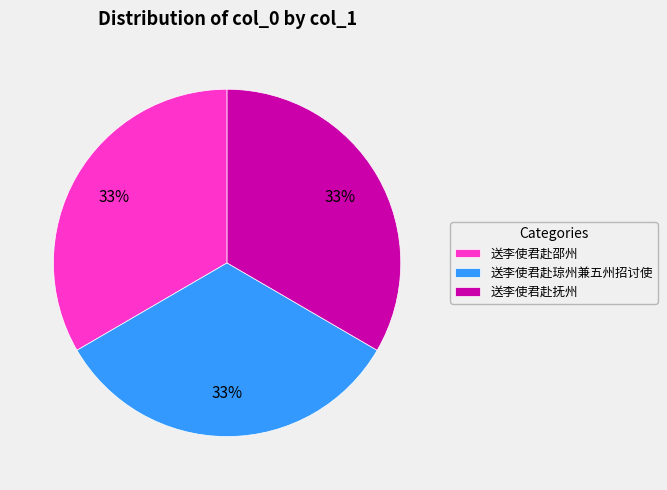

Does any single category account for the majority?

No